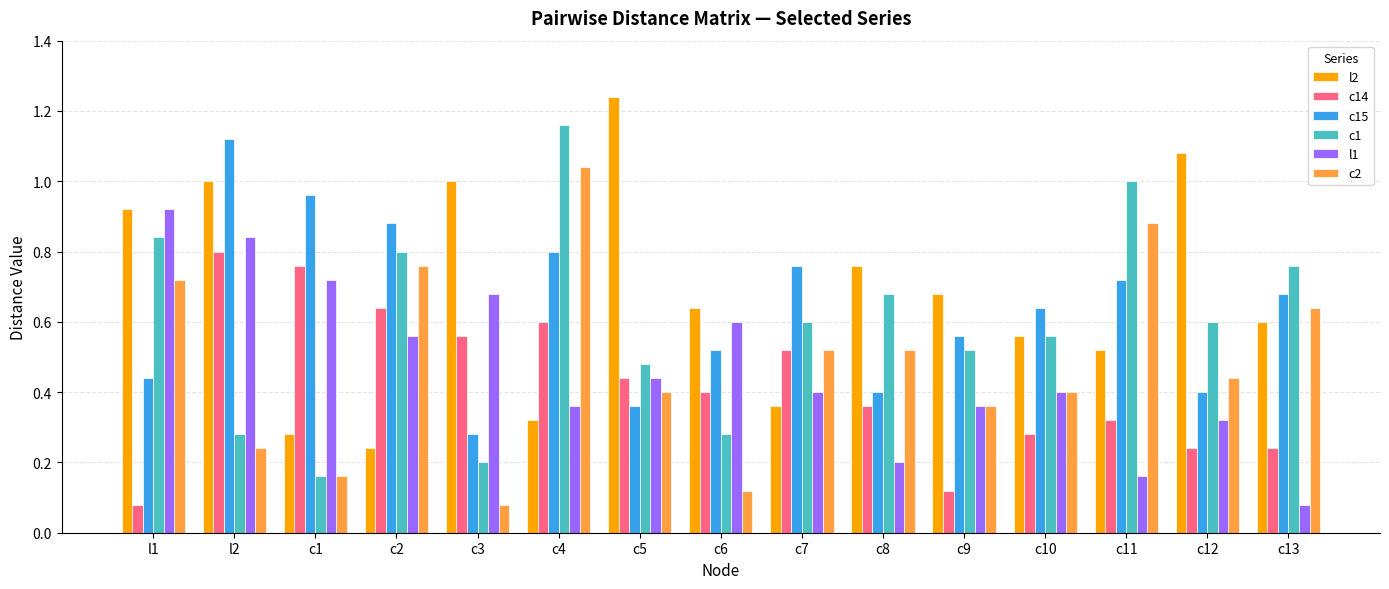

Where is c15 nearest to the value 0?

c3